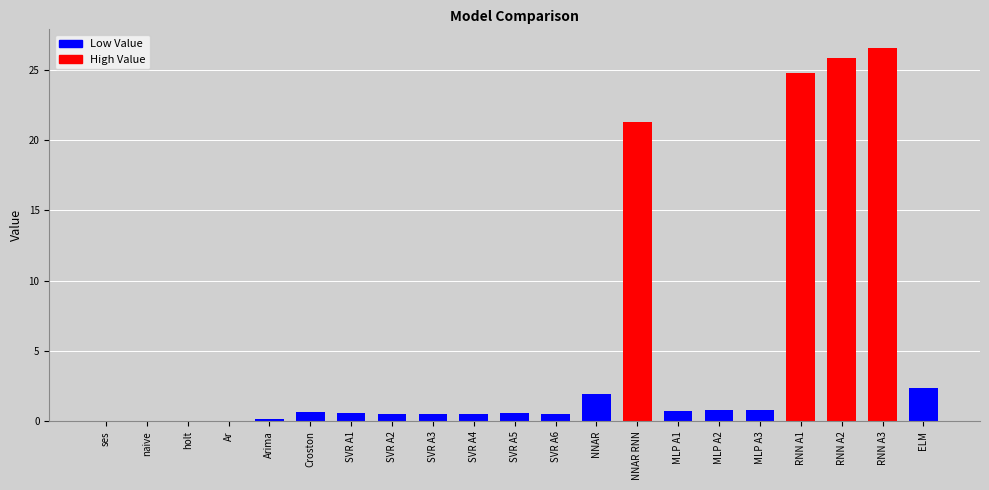

What is the sum of all values?

109.2